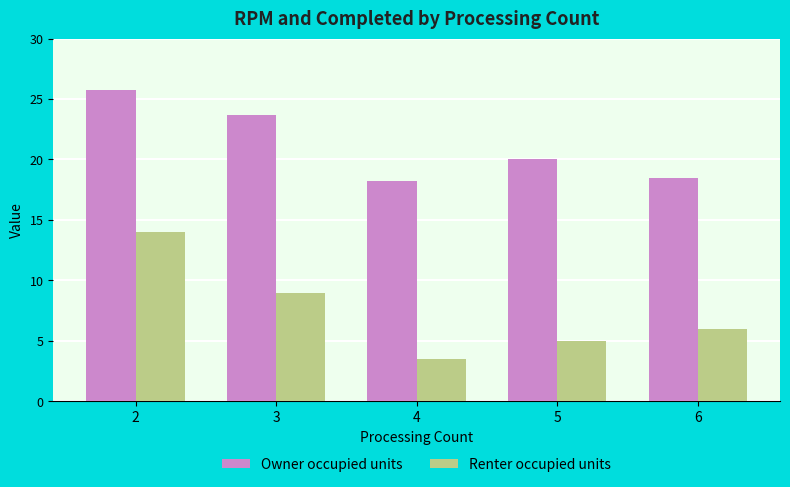

Reading left to right, transcribe all the data shown in this chart.

Owner occupied units: 2=25.7	3=23.7	4=18.2	5=20.0	6=18.5
Renter occupied units: 2=14.0	3=9.0	4=3.5	5=5.0	6=6.0